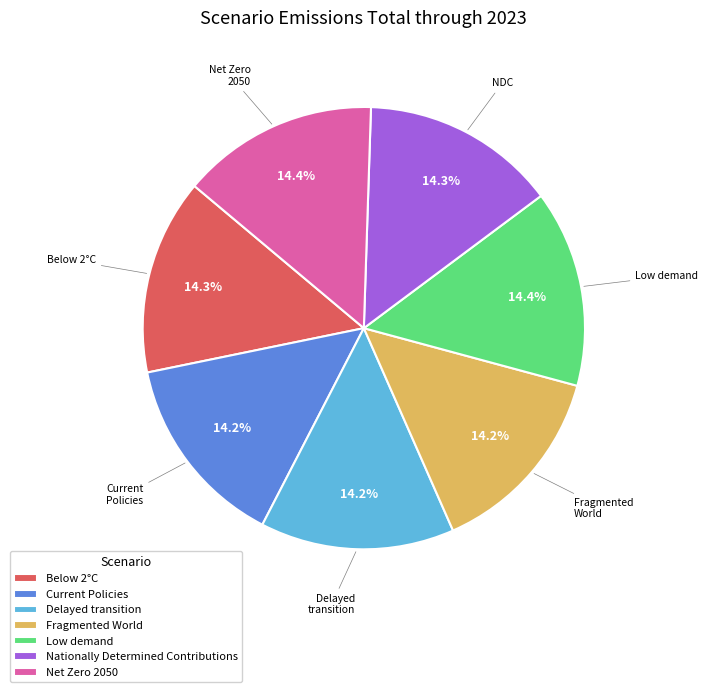

The Low demand slice represents 14% of the pie. True or false?

True